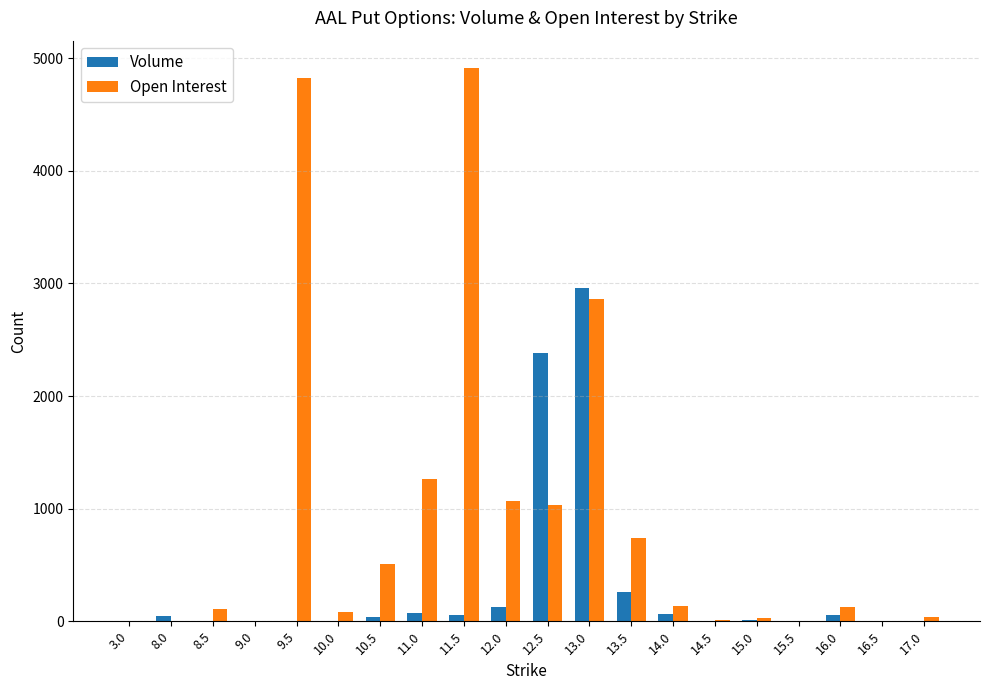

What is the sum of all Volume values?

6097